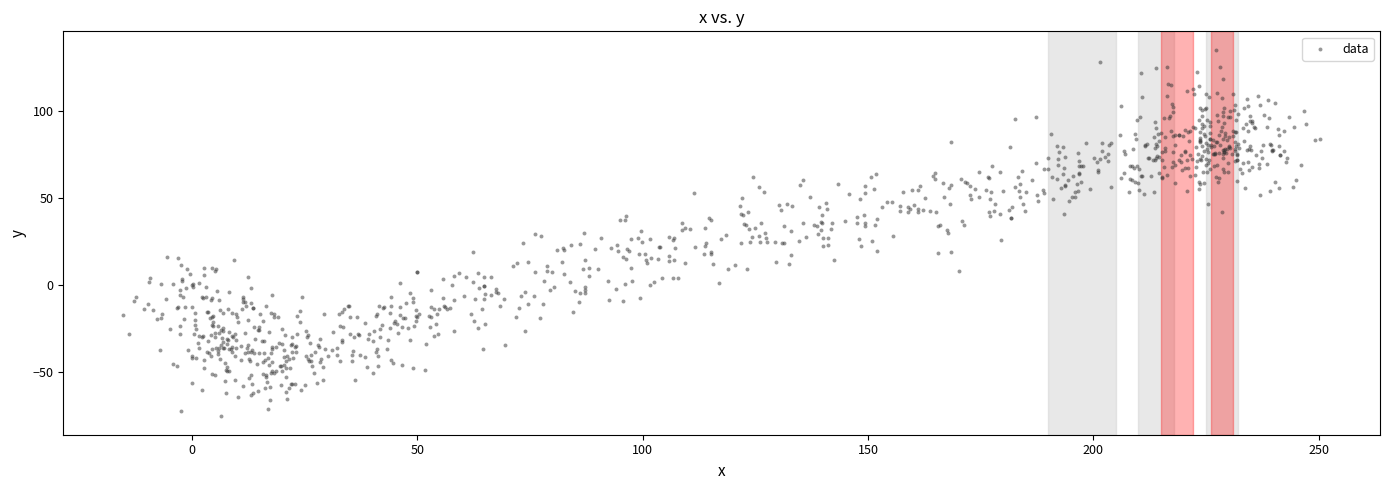

What is the range of X values (max minus min)?

265.6